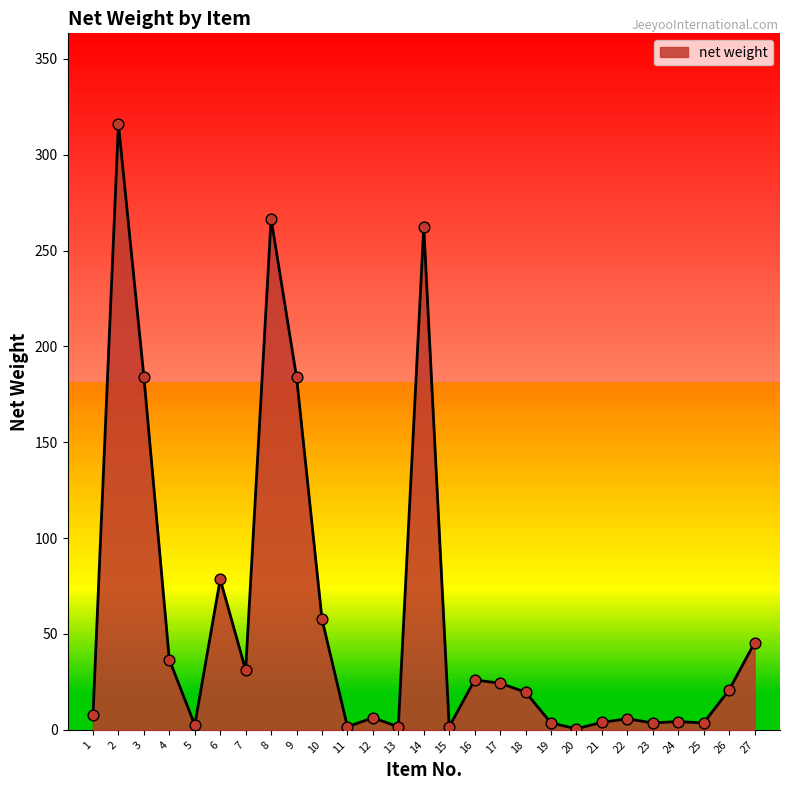

What is the change in value from 5 to 16?

+23.5